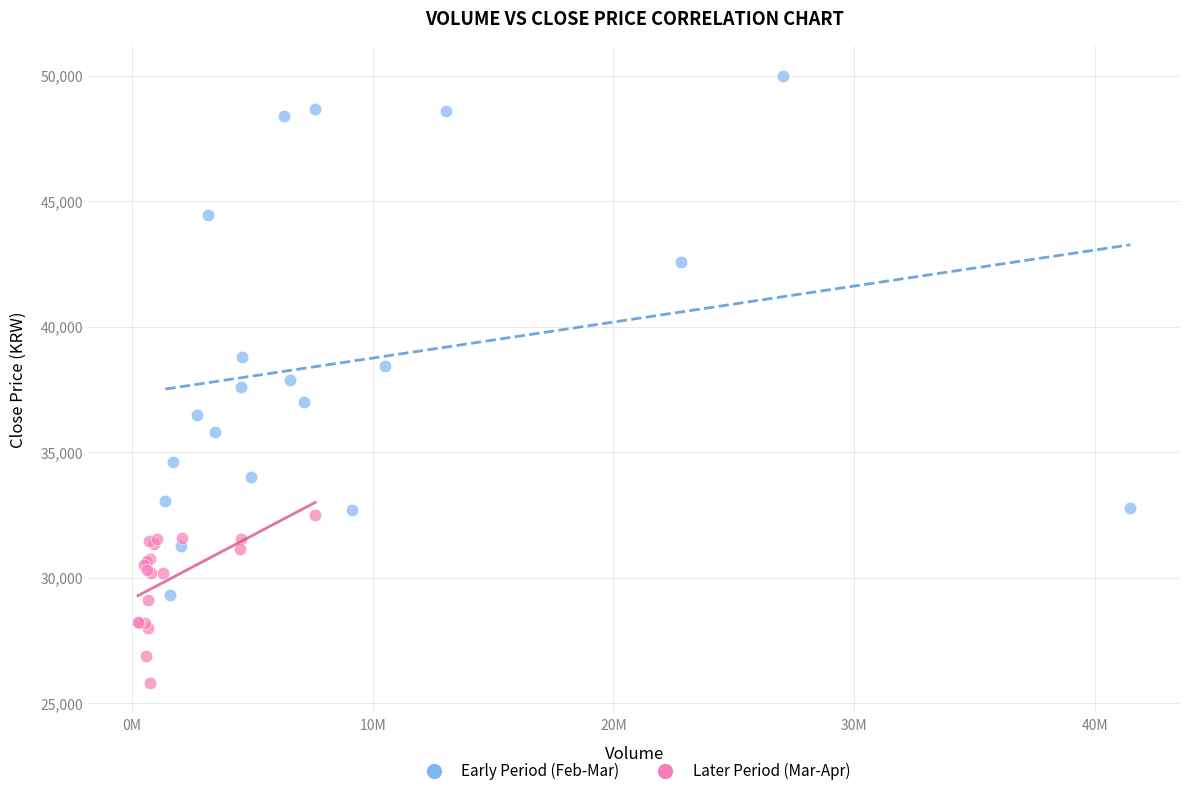

Which series has the largest Y range (max minus min)?

Early Period (Feb-Mar)